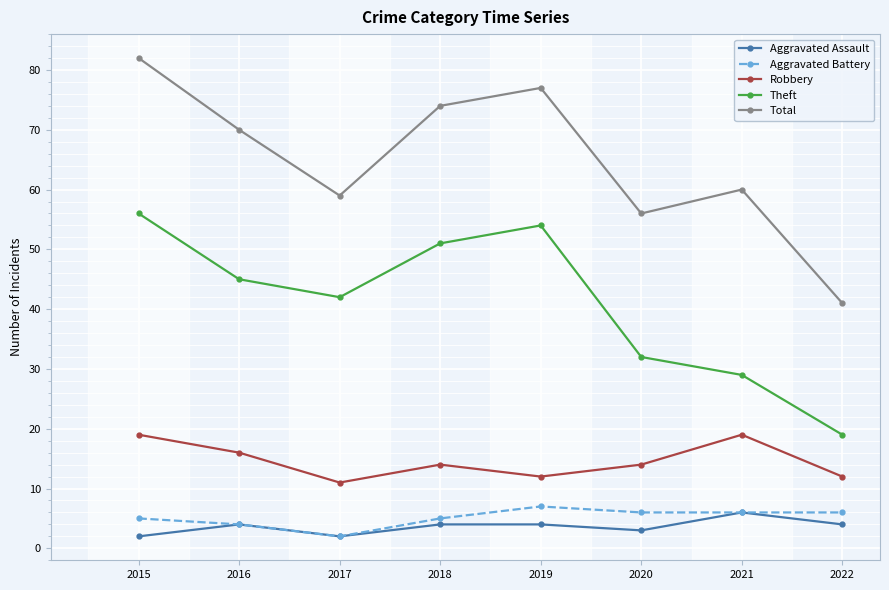

True or false: Aggravated Battery and Total intersect in this chart.

False